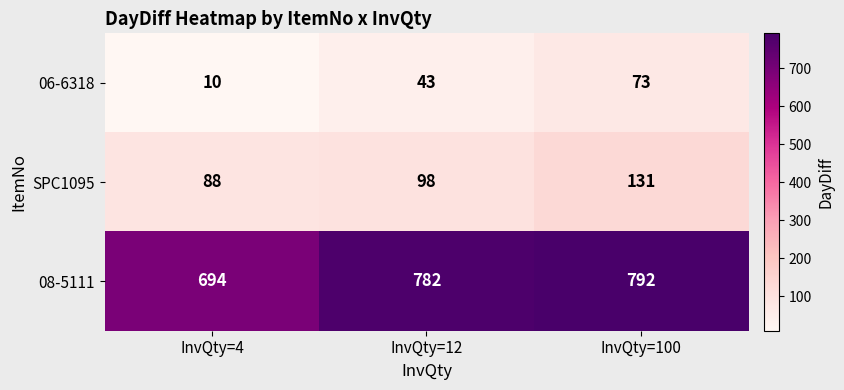

What is the greatest value displayed?

792